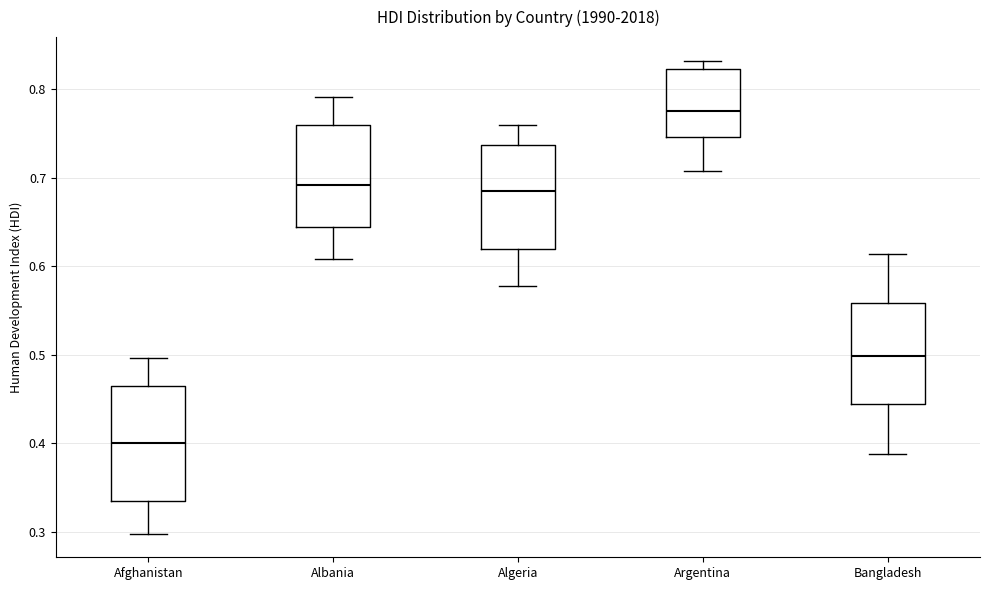

Where does the upper whisker of the box for Bangladesh end on the y-axis? The values are not printed on the chart, so give them approximately, as read against the axis.

0.61